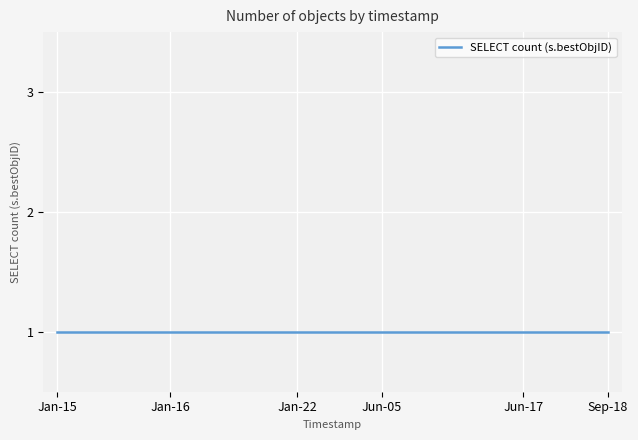

What is the label of the 18th point from the right?

2019-03-18 14:10